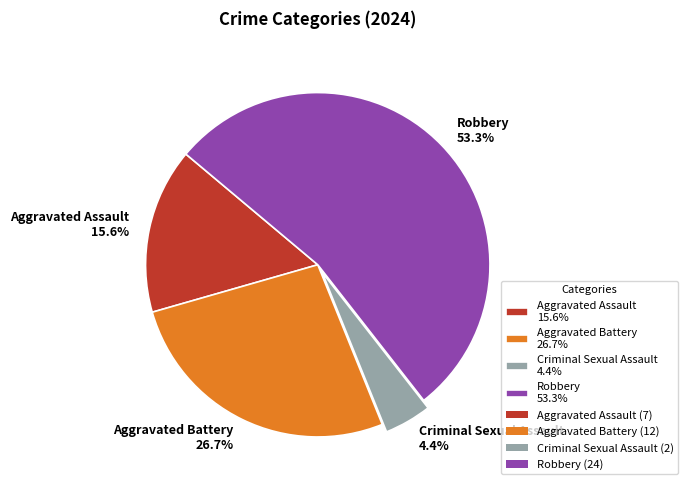

Approximately how many times larger is the value at Aggravated Assault compared to Robbery?

0.3